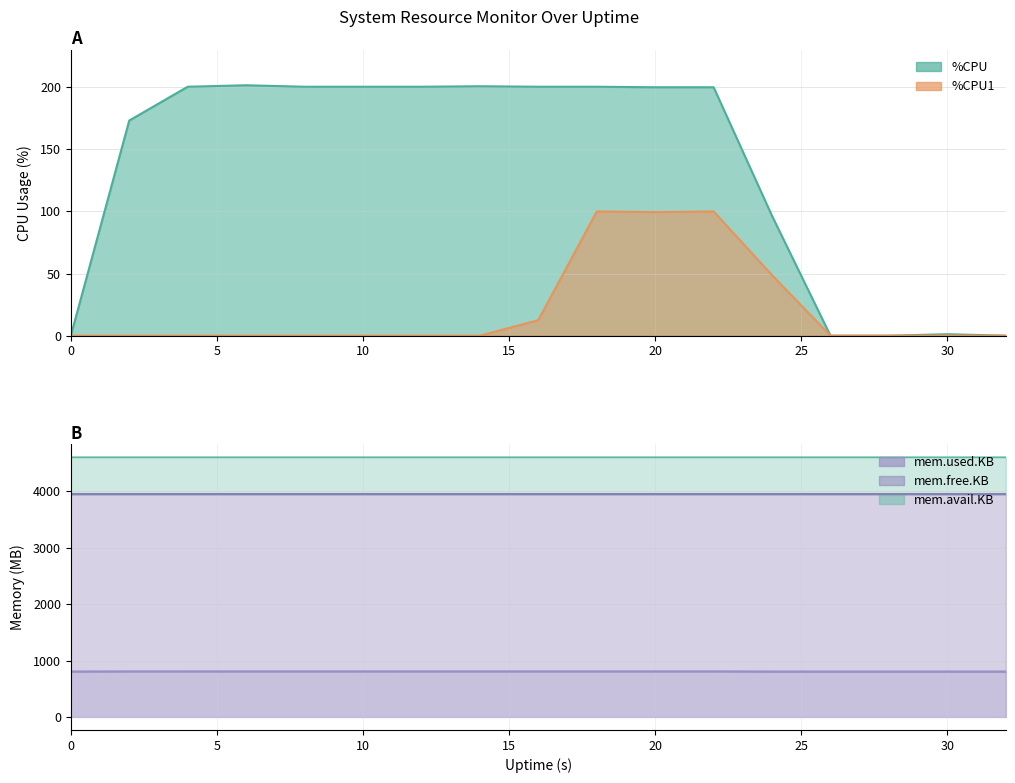

True or false: %CPU1 has more than 1 points higher than both neighbors.

True